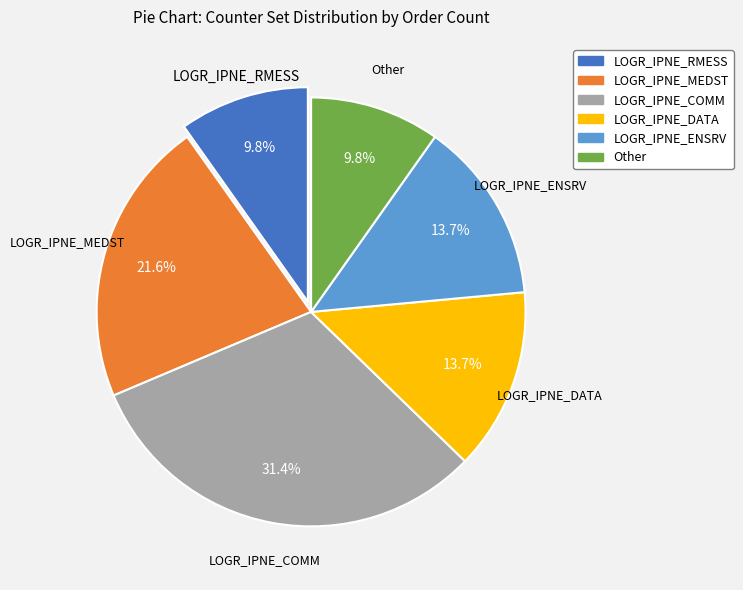

Is there a majority slice in this chart?

No